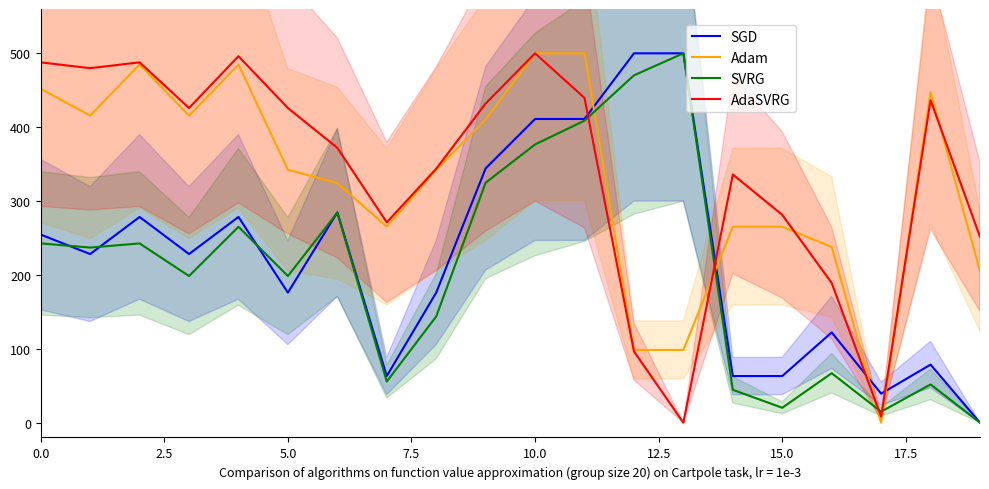

Which series ends up on top after the final intersection of AdaSVRG and Adam?

AdaSVRG